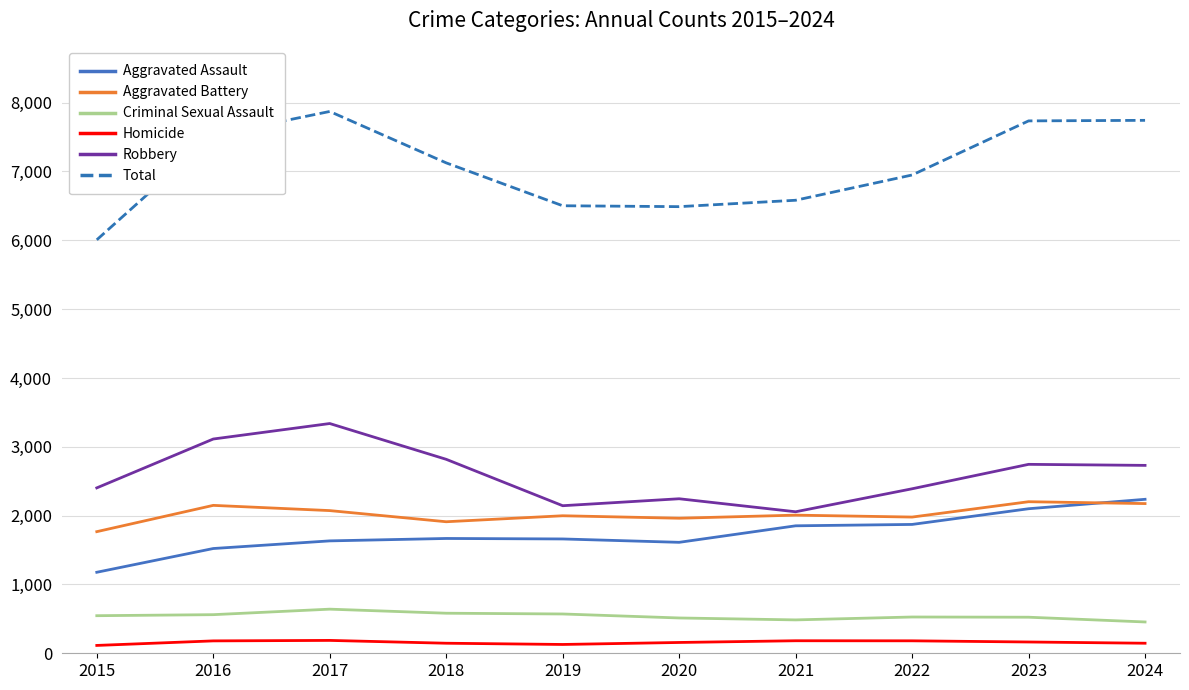

Between 2016 and 2020, which series saw the biggest shift?

Total